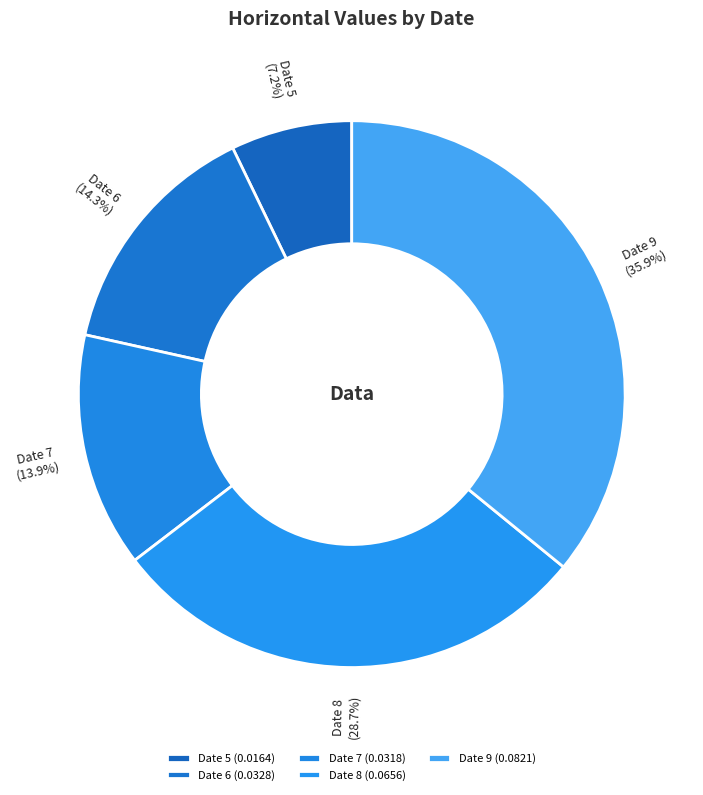

How much of the chart is everything except Date 7?

86.1%